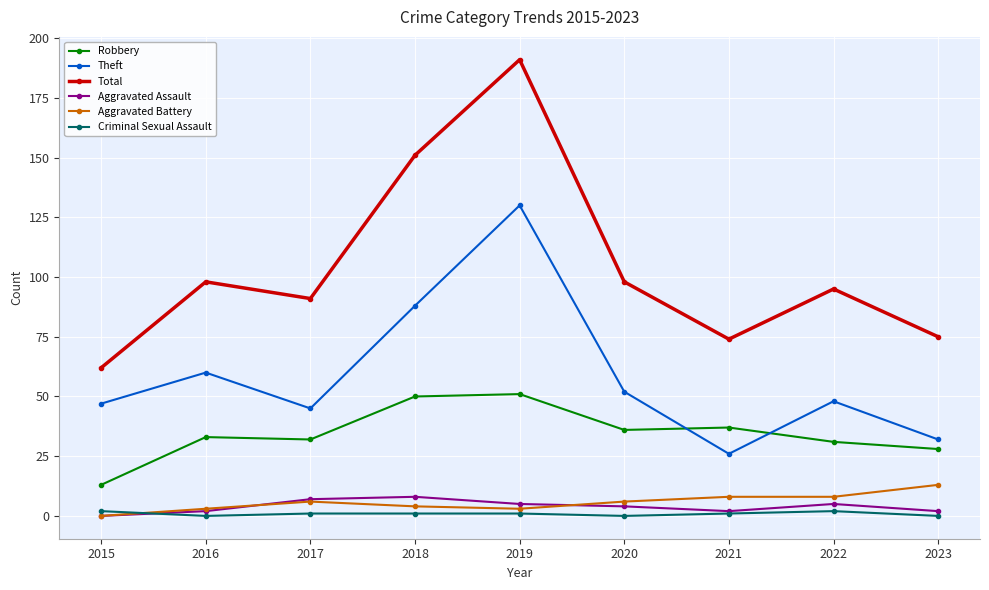

What is the difference between the maximum and minimum values in the Aggravated Battery series?

13